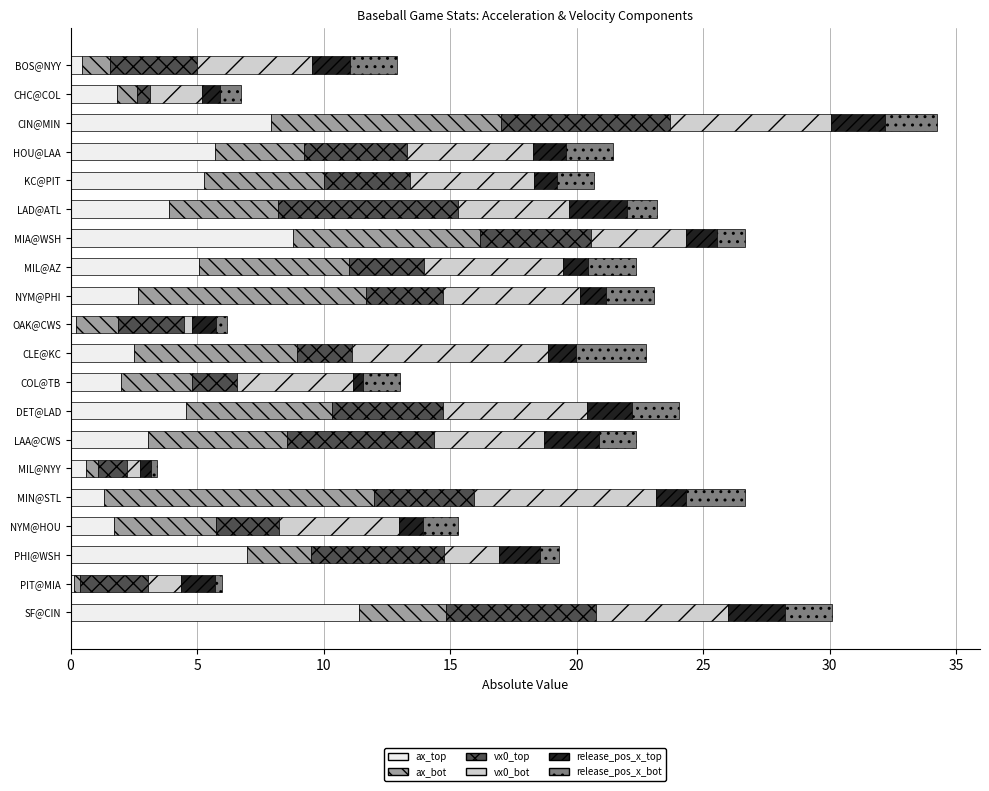

What are all the series names shown in the legend?

ax_top, ax_bot, vx0_top, vx0_bot, release_pos_x_top, release_pos_x_bot